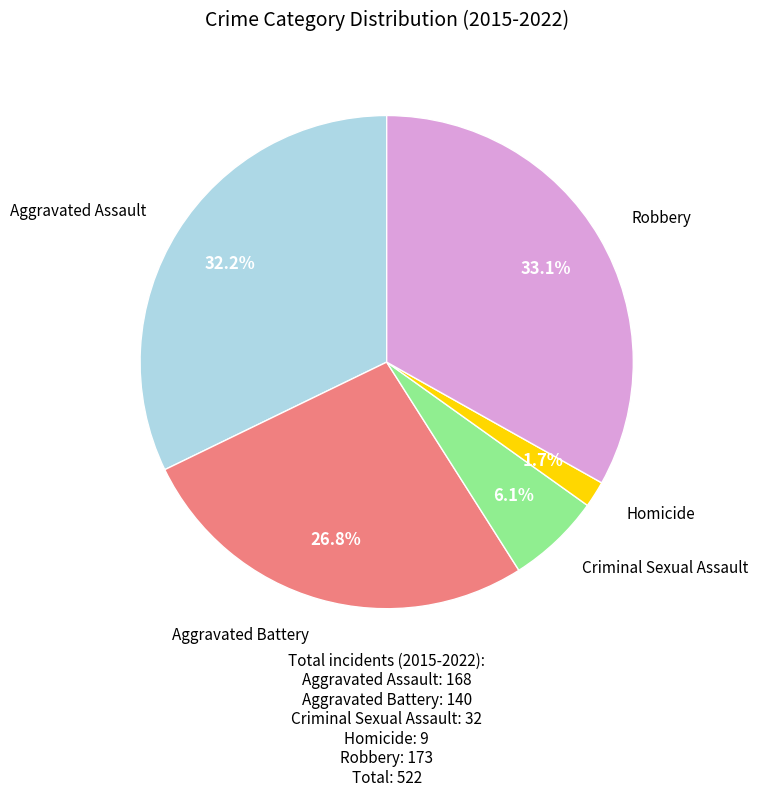

Is Robbery the majority of the pie?

No